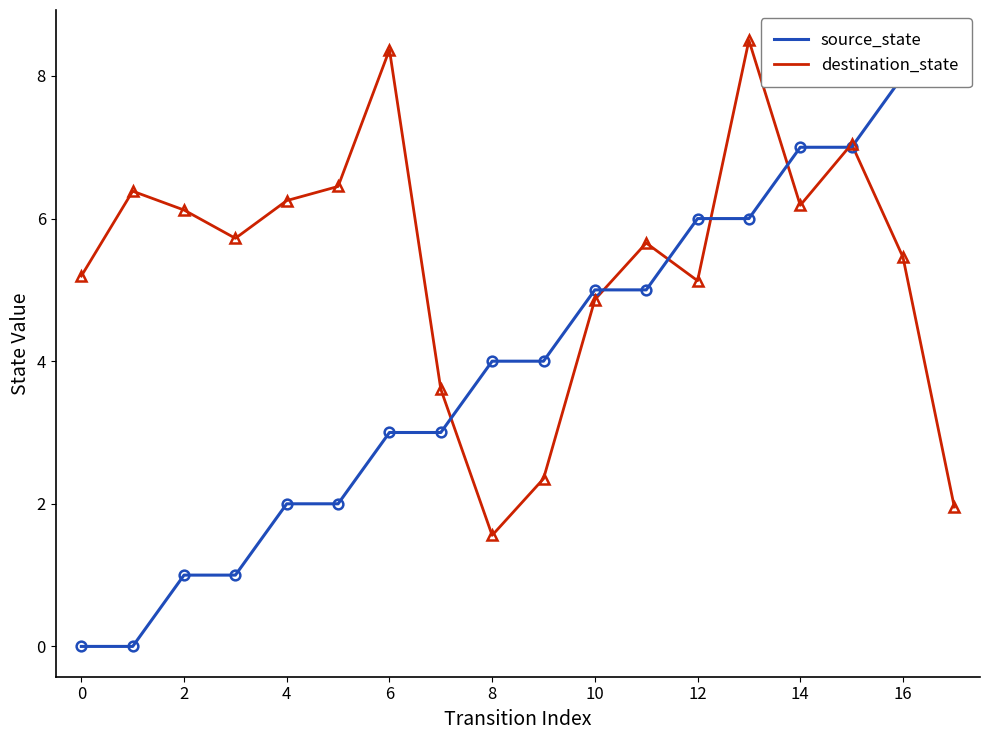

What is the average value of the source_state series?

4.0